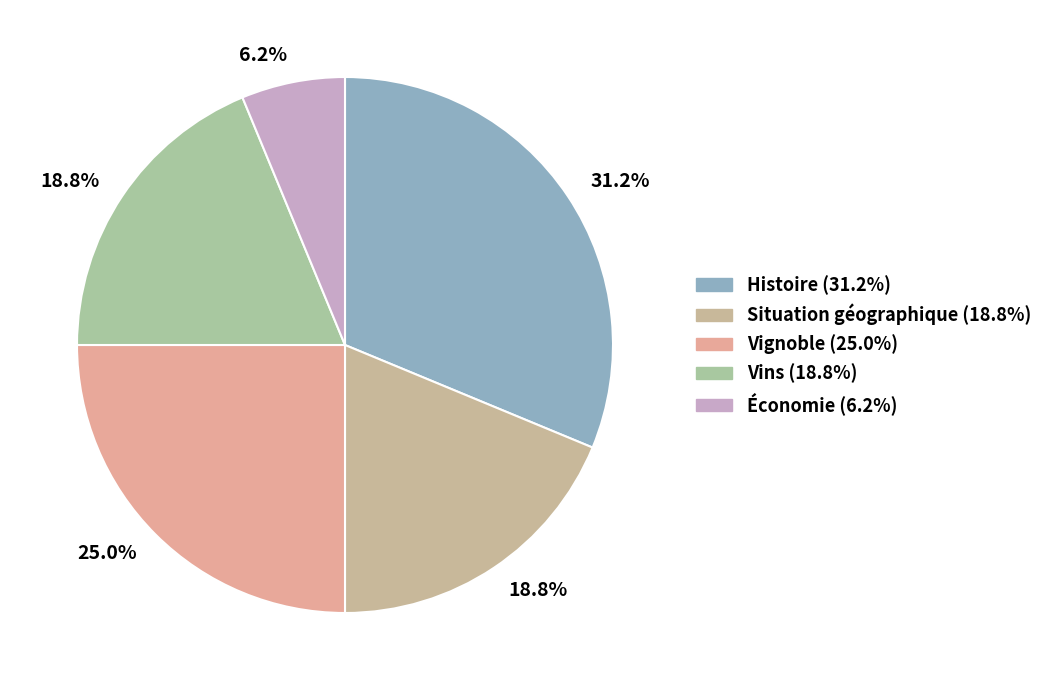

Does Vignoble represent more than half of the total?

No